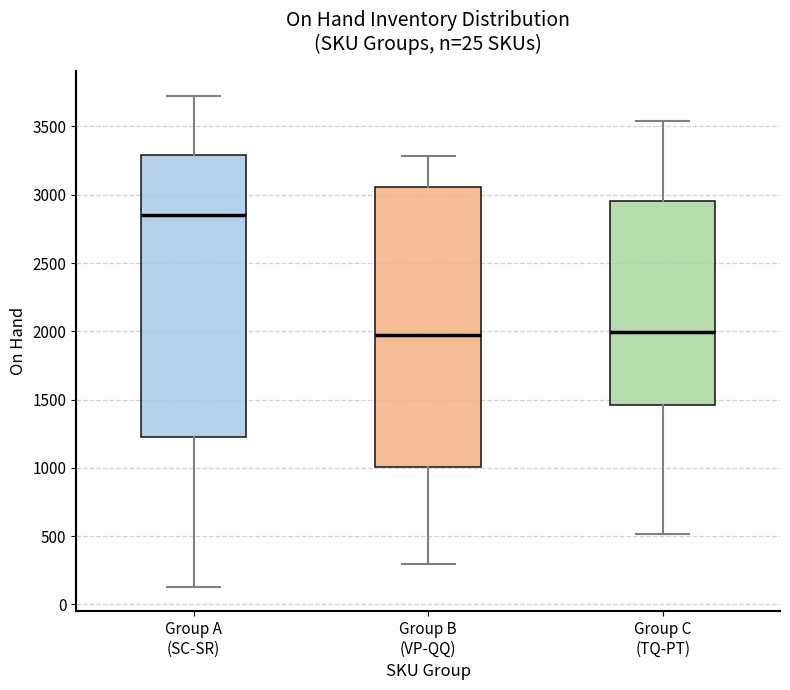

Reading left to right, transcribe this box plot: for each box, give where its median line is, the range the box spans, and where its two whiskers end, as read against the y-axis. The values are not printed on the chart, so give them approximately, as read against the axis.

Group A (SC-SR): median 2850, box 1200 to 3300, whiskers 150 to 3750
Group B (VP-QQ): median 1950, box 1000 to 3050, whiskers 300 to 3300
Group C (TQ-PT): median 2000, box 1450 to 2950, whiskers 500 to 3550